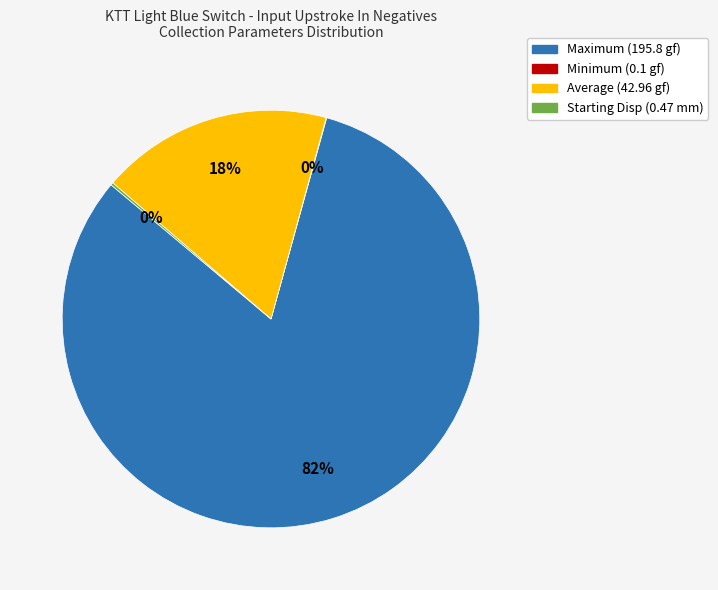

Does any single category account for the majority?

Yes